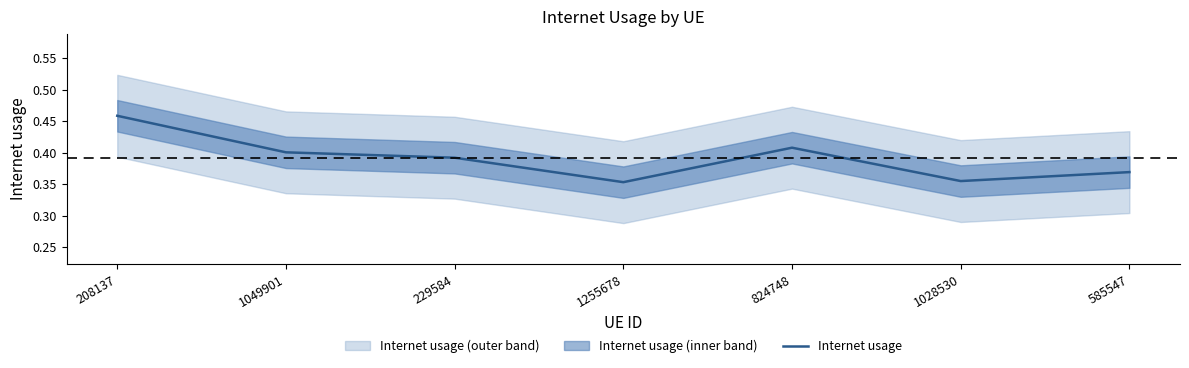

True or false: the data has more than 1 interior local peaks.

False